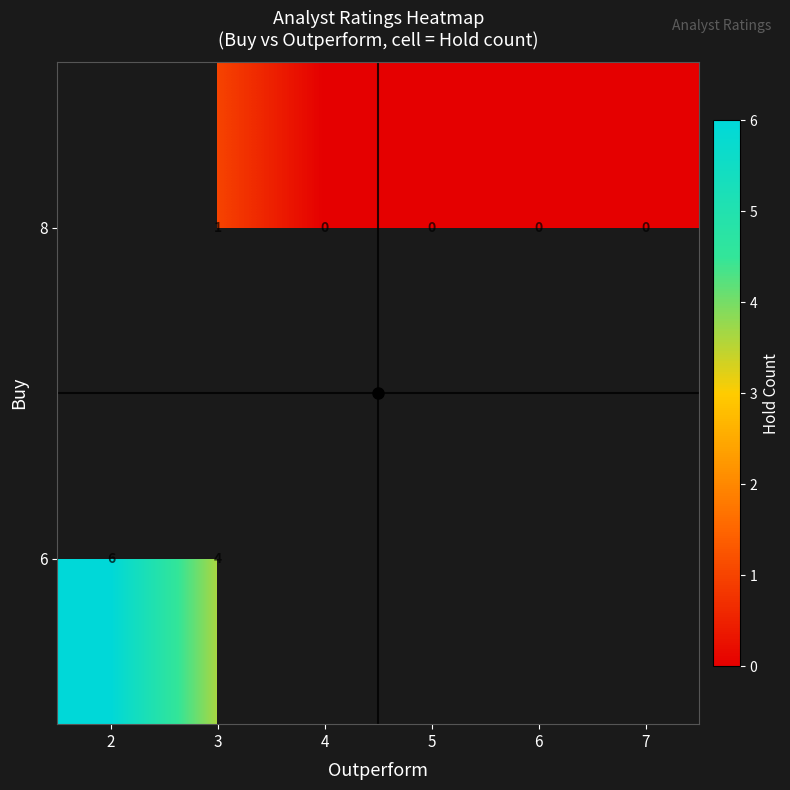

Which category has the highest value in the 6 series?

2